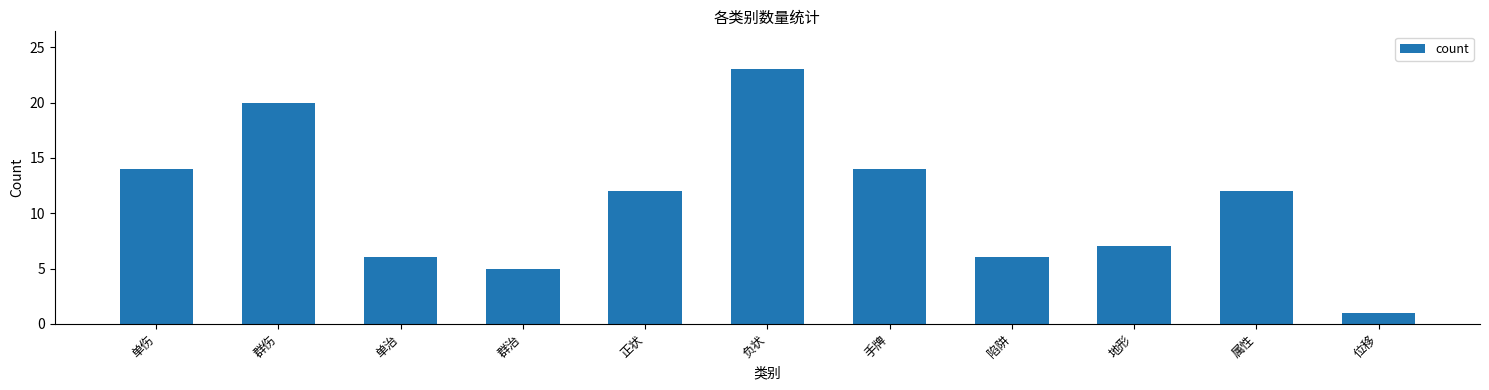

Does the chart contain any negative values?

No